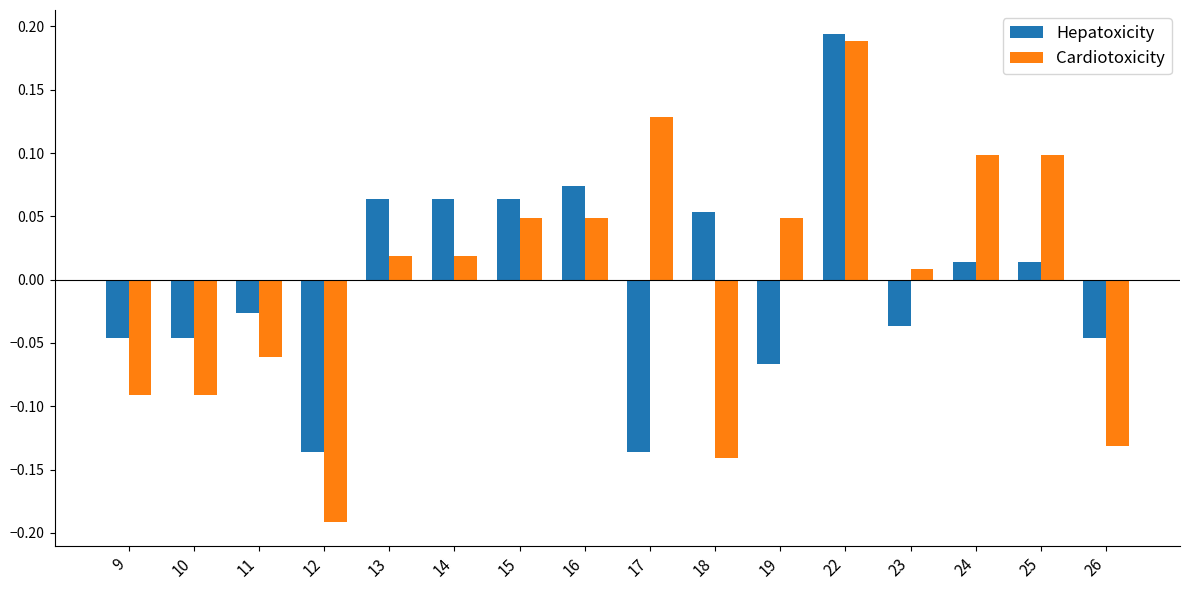

What are all the series names shown in the legend?

Hepatoxicity, Cardiotoxicity